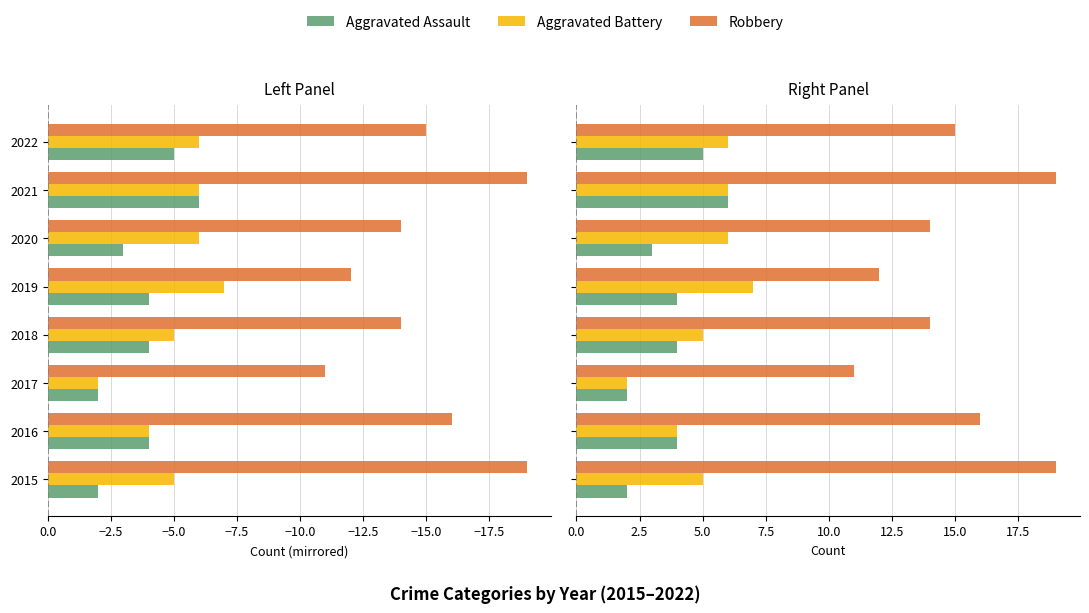

Which series has the largest total across all categories?

Robbery